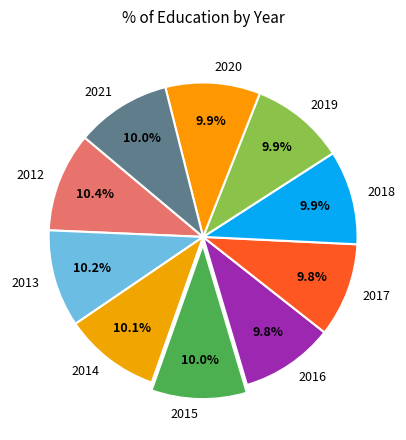

How many slices are in this pie chart?

10